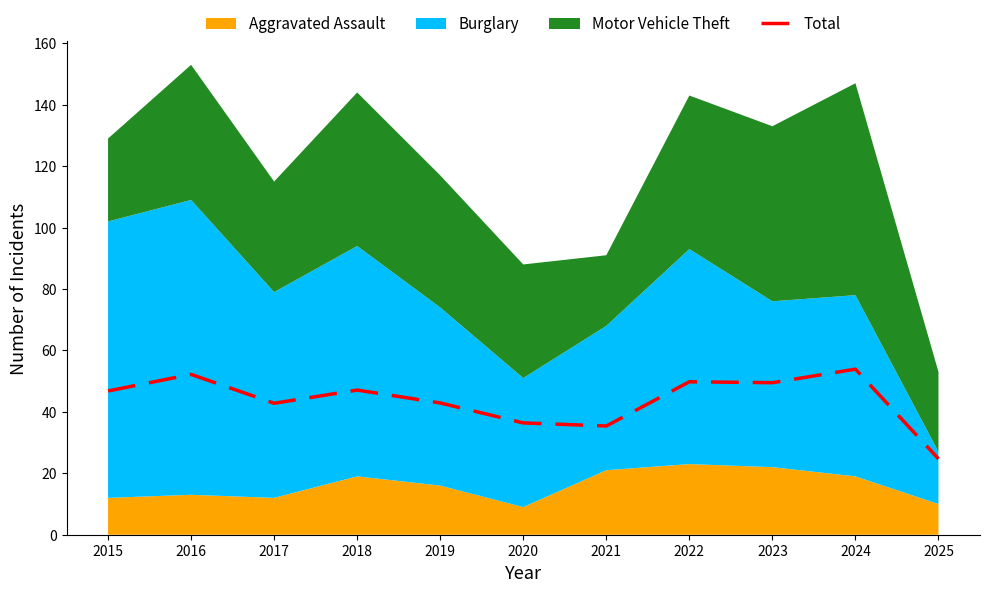

What is the sum of the values at 2015 and 2019?

89.7